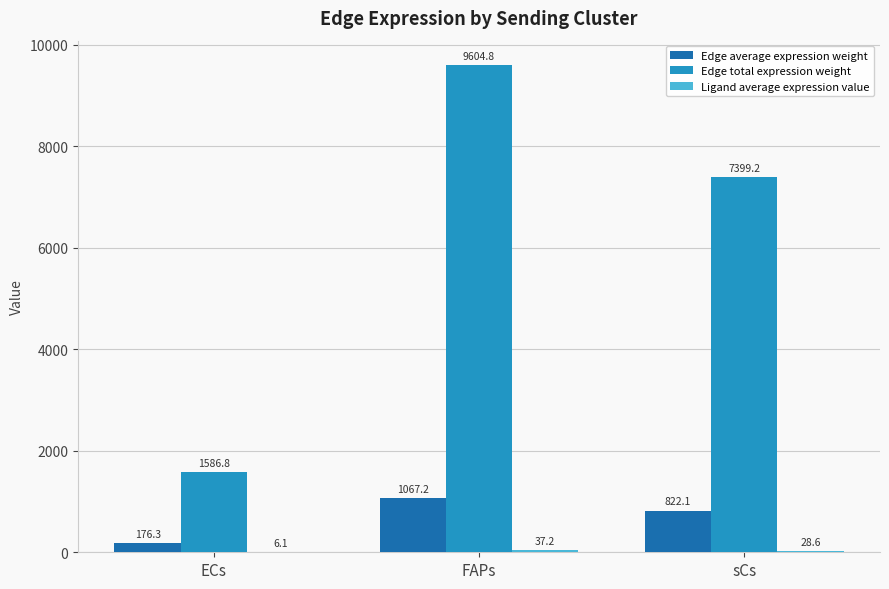

At which label does Edge total expression weight reach its peak?

FAPs